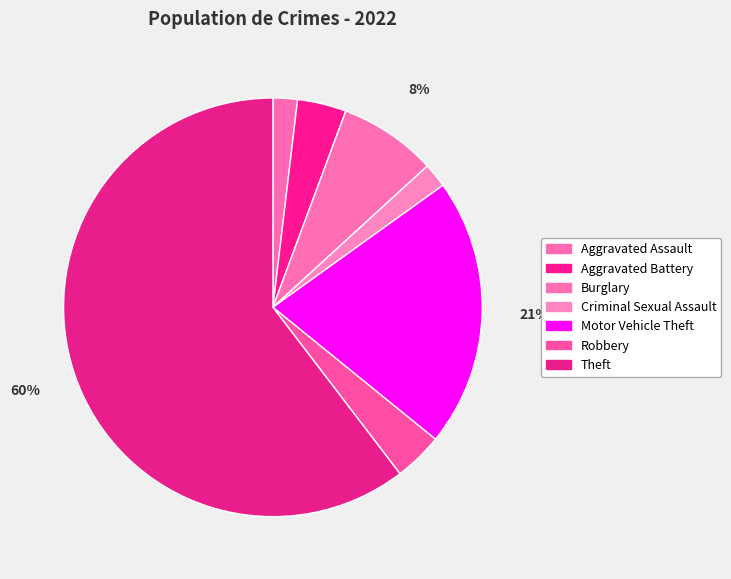

The Motor Vehicle Theft slice represents 31% of the pie. True or false?

False